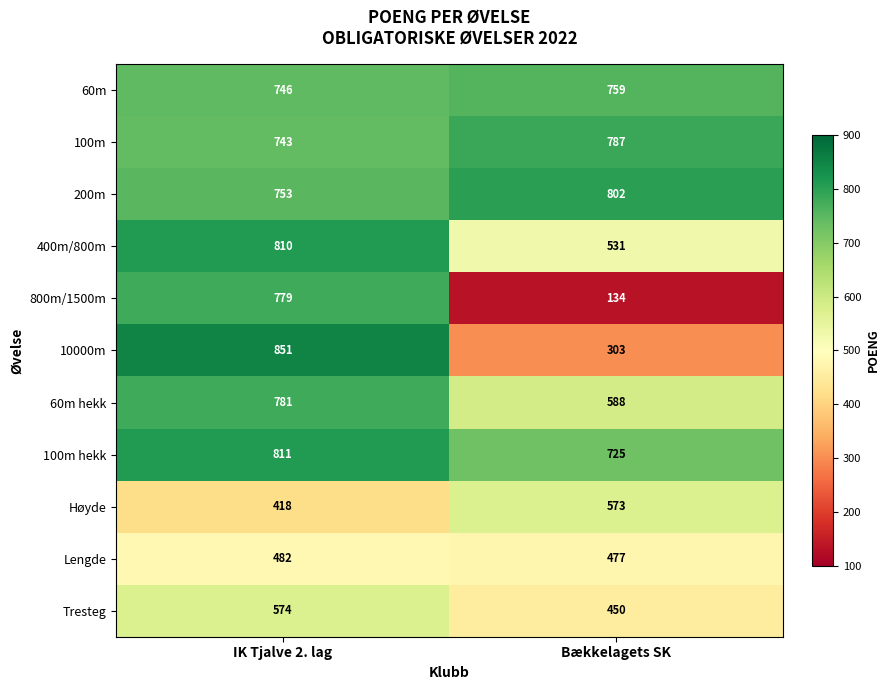

Reading left to right, what are all the values shown in this chart?

60m: IK Tjalve 2. lag=746	Bækkelagets SK=759
100m: IK Tjalve 2. lag=743	Bækkelagets SK=787
200m: IK Tjalve 2. lag=753	Bækkelagets SK=802
400m/800m: IK Tjalve 2. lag=810	Bækkelagets SK=531
800m/1500m: IK Tjalve 2. lag=779	Bækkelagets SK=134
10000m: IK Tjalve 2. lag=851	Bækkelagets SK=303
60m hekk: IK Tjalve 2. lag=781	Bækkelagets SK=588
100m hekk: IK Tjalve 2. lag=811	Bækkelagets SK=725
Høyde: IK Tjalve 2. lag=418	Bækkelagets SK=573
Lengde: IK Tjalve 2. lag=482	Bækkelagets SK=477
Tresteg: IK Tjalve 2. lag=574	Bækkelagets SK=450